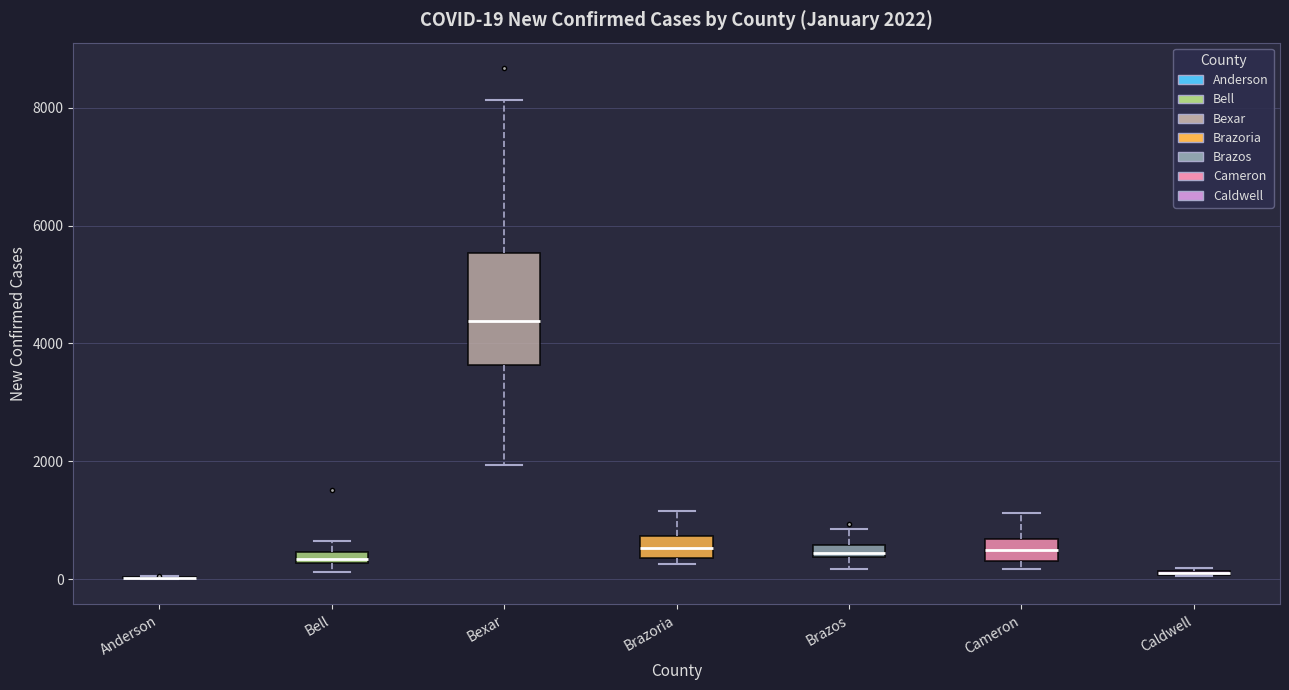

Comparing the boxes themselves (not the whiskers), which one is the tallest?

Bexar